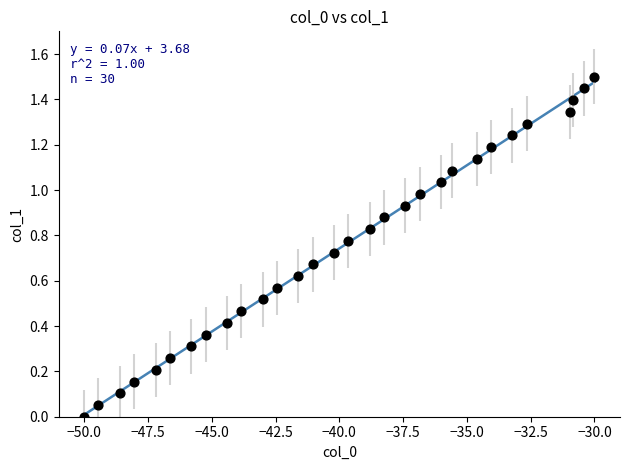

What is the range of X values (max minus min)?

20.0